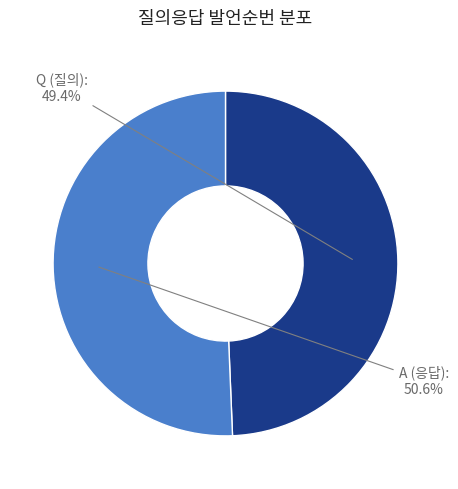

How many segments does this pie chart have?

2